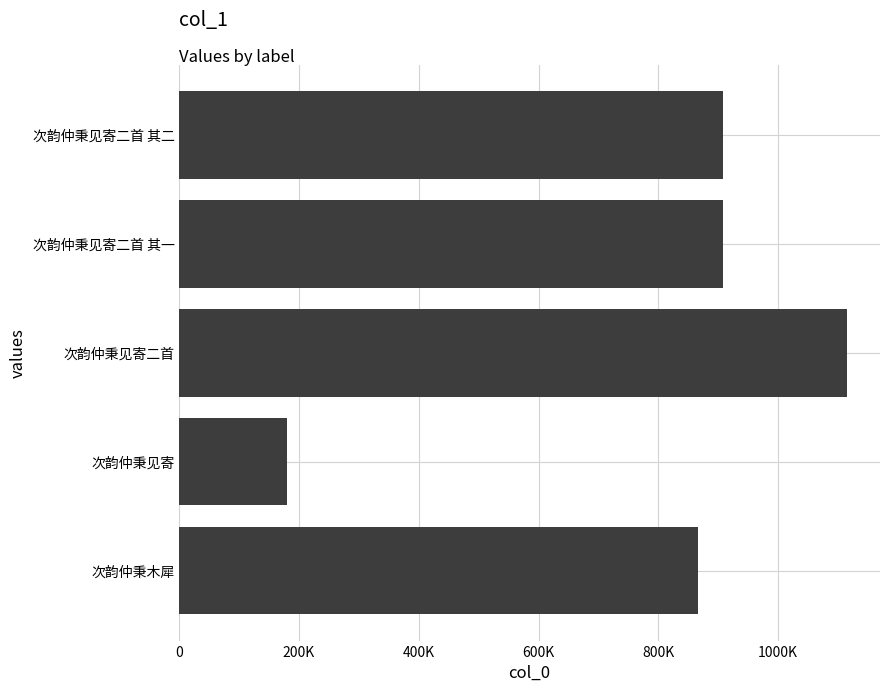

Are the bars grouped side by side (vs. stacked)?

No